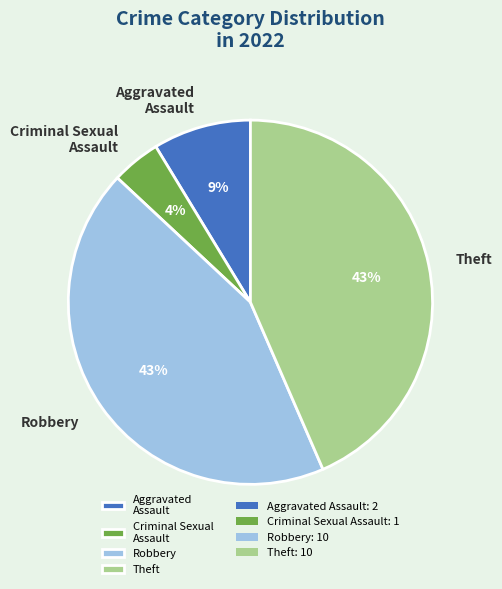

True or false: Theft accounts for 55% of the total.

False